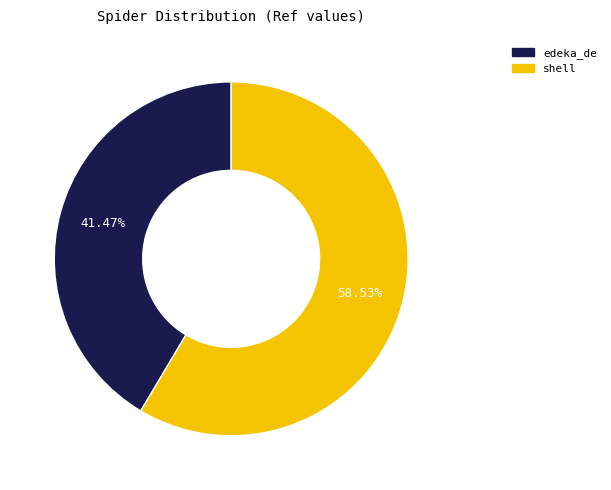

Do edeka_de and shell together represent more than half of the pie?

Yes